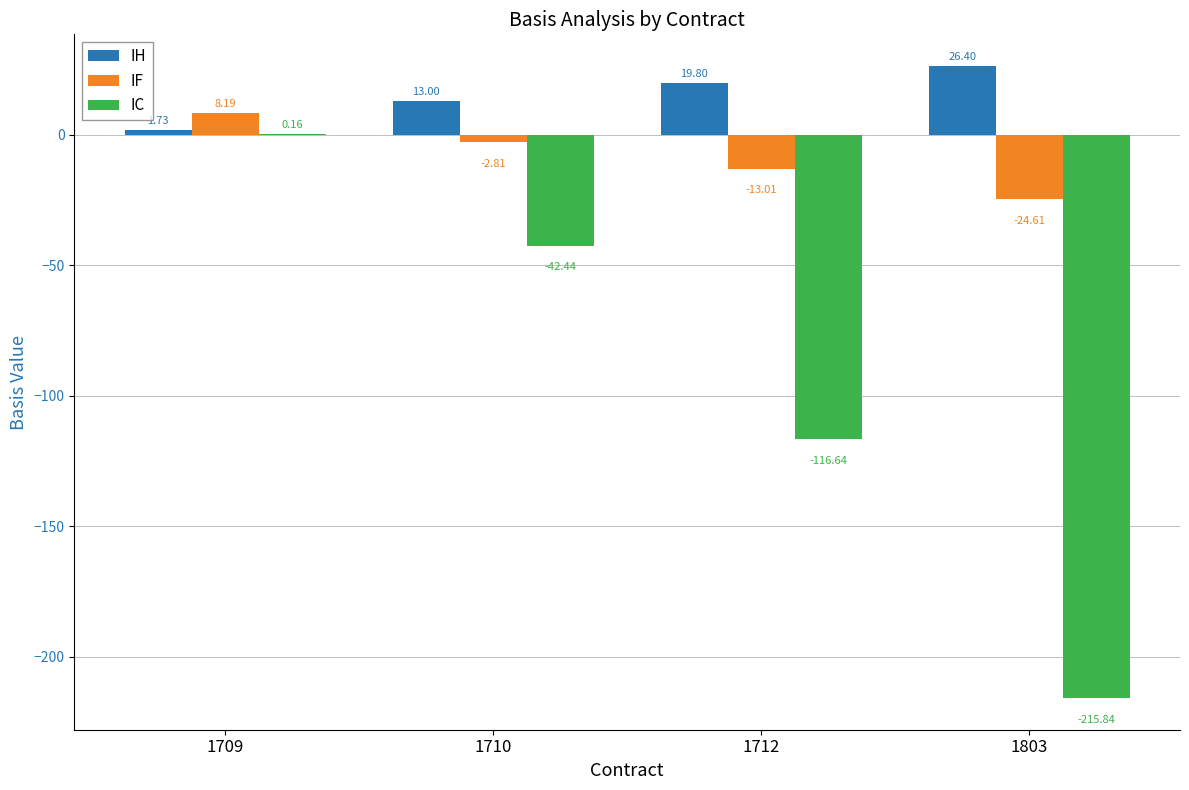

What is the total value across all series at 1709?

10.1